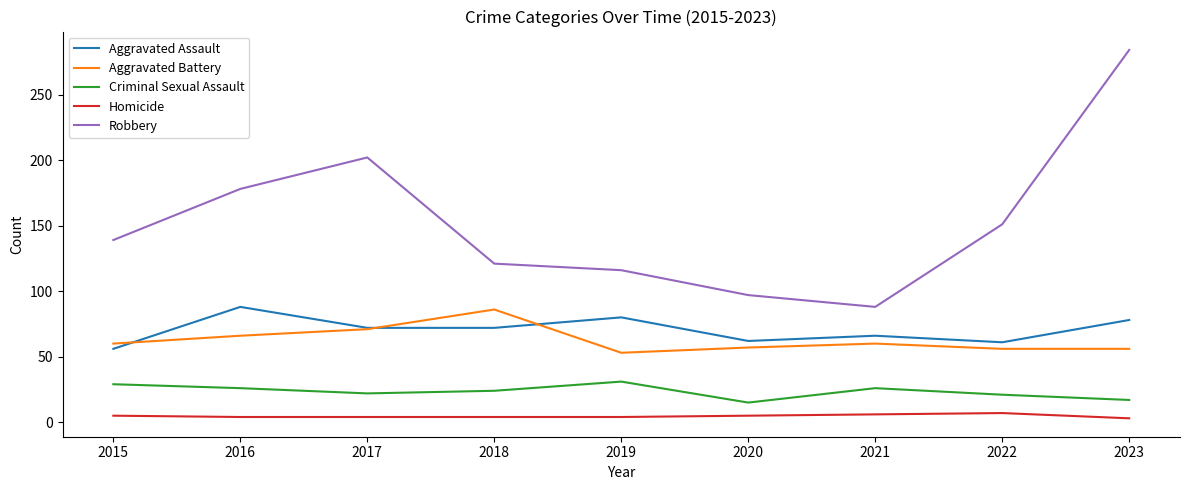

What is the minimum value for Aggravated Assault?

56